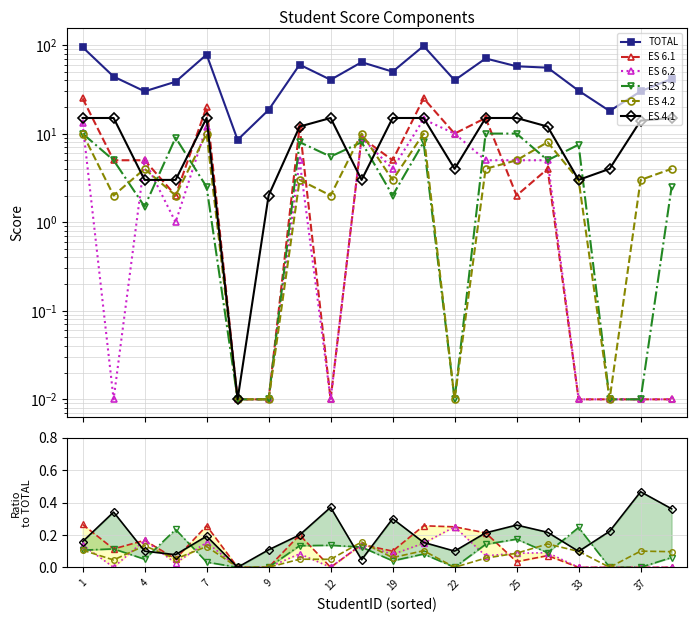

What is the difference between the highest and lowest values at 17?

18.0